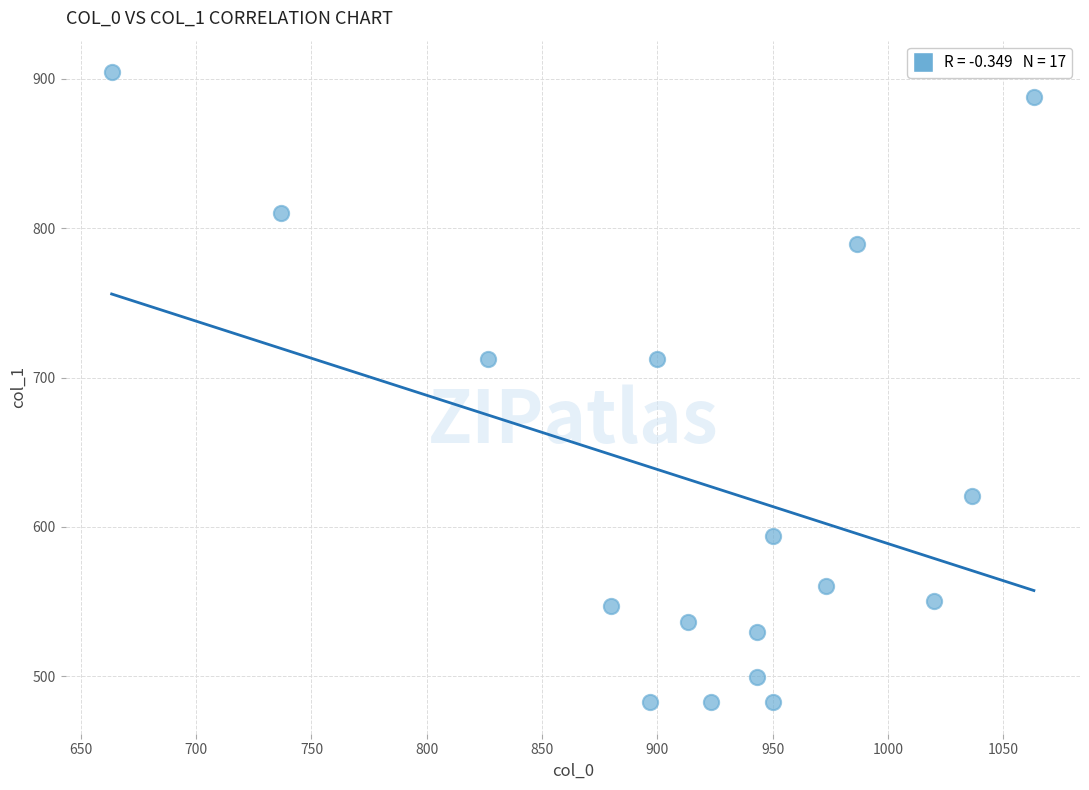

What is the range of Y values (max minus min)?

421.9